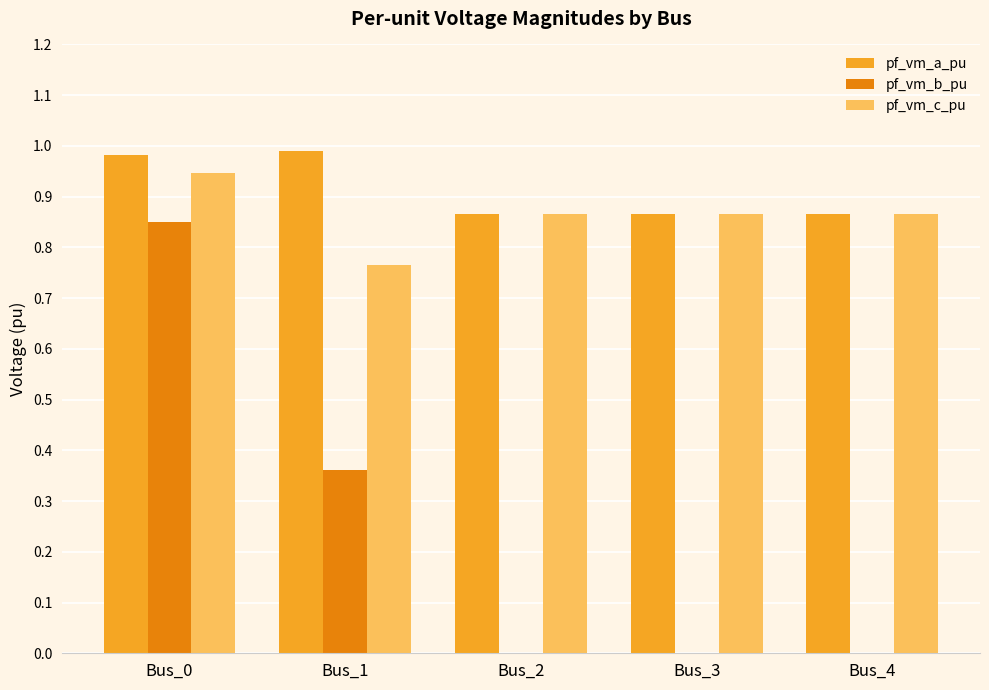

True or false: pf_vm_a_pu has a value of 1.0 at Bus_0.

True